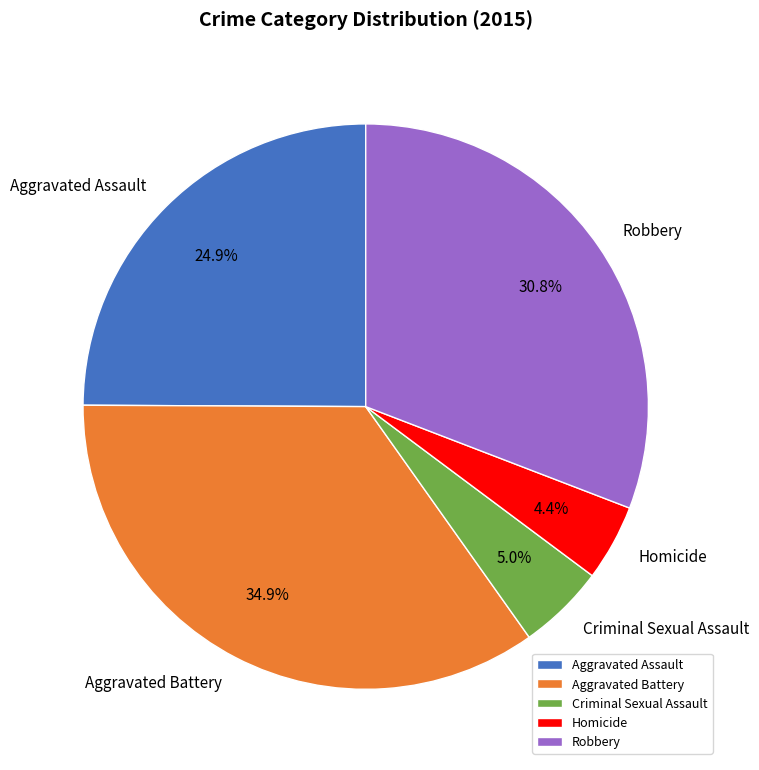

Rank the categories by value from highest to lowest.

Aggravated Battery, Robbery, Aggravated Assault, Criminal Sexual Assault, Homicide